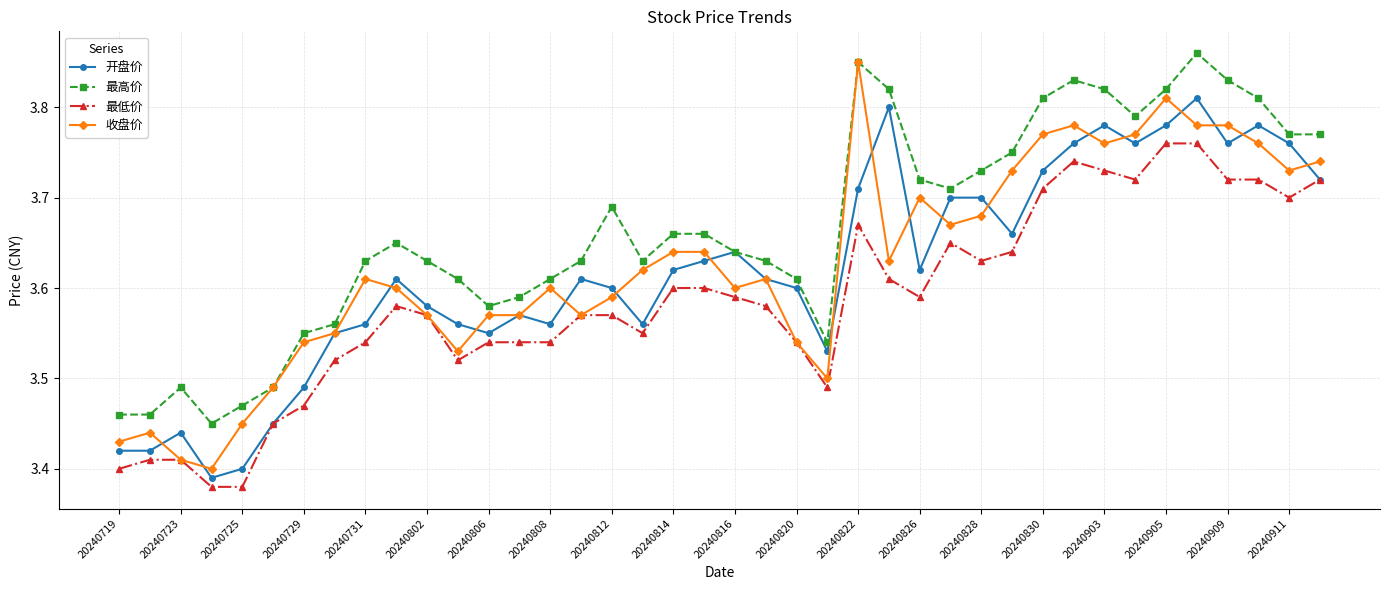

True or false: 收盘价 has more than 0 points higher than both neighbors.

True